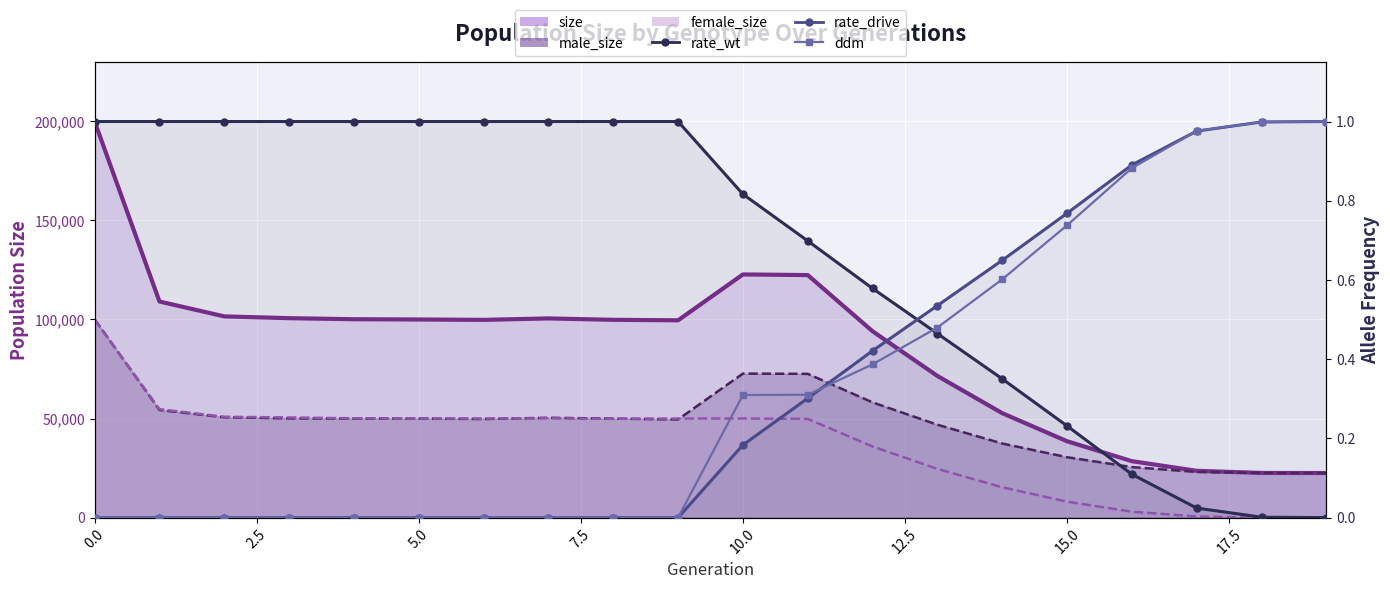

What is the minimum value for size?

22500.0